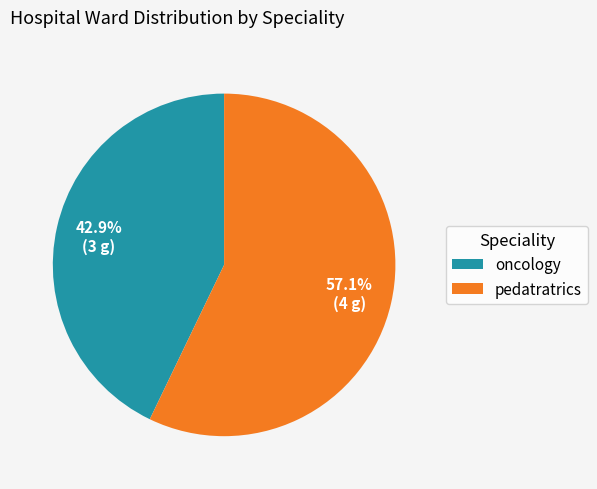

Is there any slice that represents more than half of the pie?

Yes